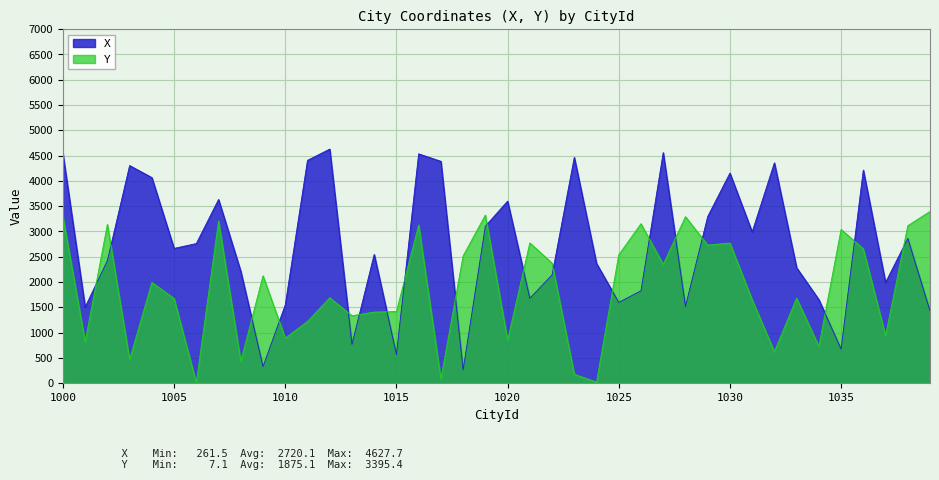

List the labels in order of X value, largest first.

1012, 1027, 1000, 1016, 1023, 1011, 1017, 1032, 1003, 1036, 1030, 1004, 1007, 1020, 1029, 1019, 1031, 1038, 1006, 1005, 1014, 1002, 1024, 1033, 1008, 1022, 1037, 1026, 1021, 1034, 1025, 1010, 1028, 1001, 1039, 1013, 1035, 1015, 1009, 1018